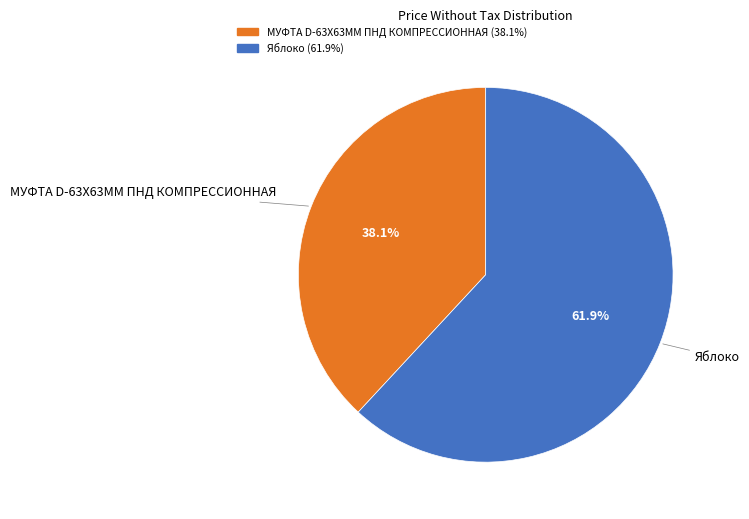

Rank the categories by value from lowest to highest.

МУФТА D-63Х63MM ПНД КОМПРЕССИОННАЯ, Яблоко